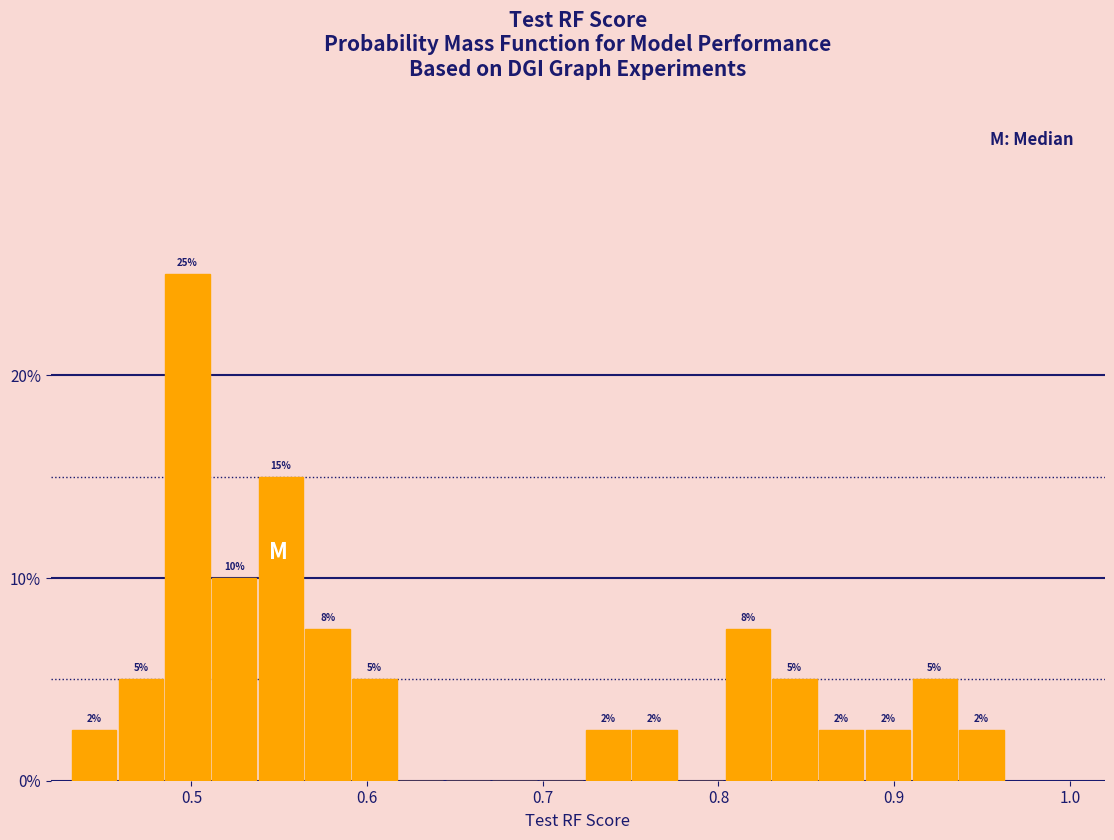

Around what value on the x-axis is the tallest bar? Give the approximate position of its centre, as read against the axis.

0.50